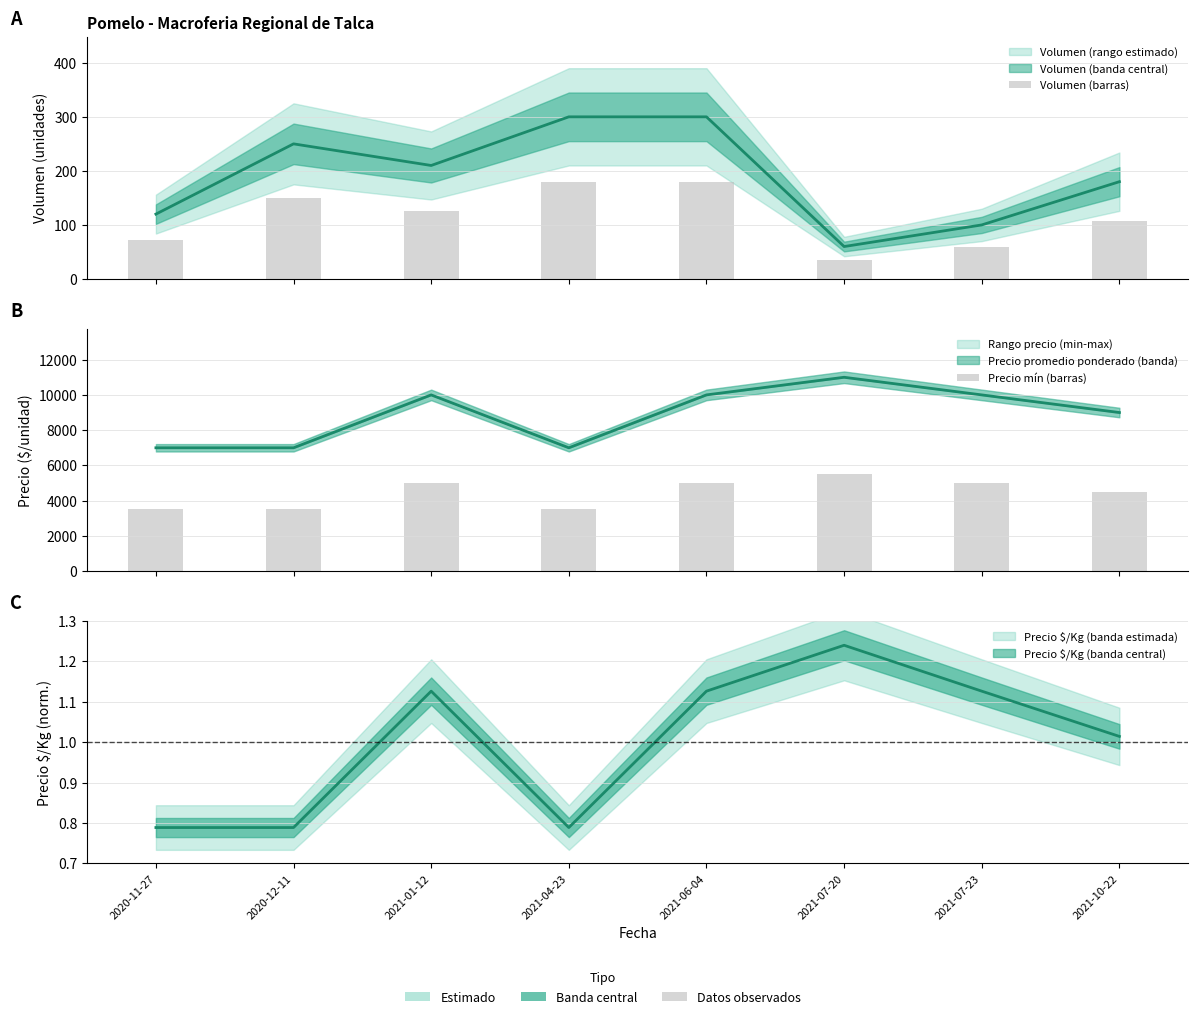

What is the difference between the highest and lowest values at 2021-10-22?

4392